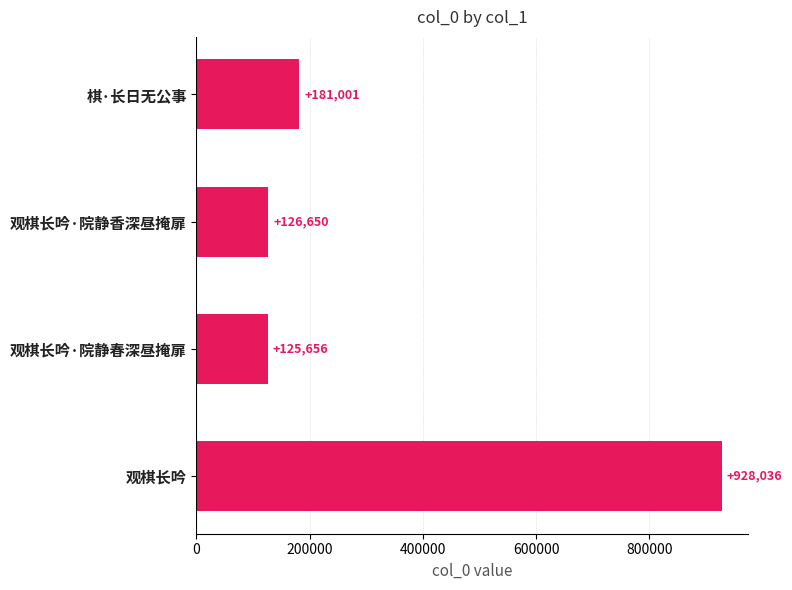

At which category does the chart reach its minimum across all series?

观棋长吟·院静春深昼掩扉